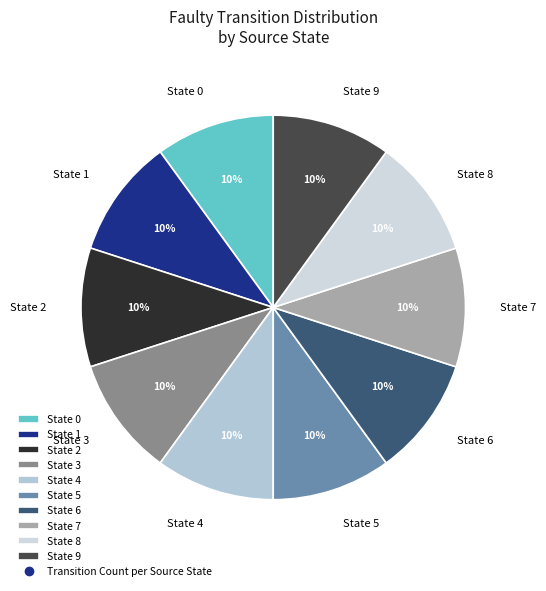

Do State 3 and State 9 together represent more than half of the pie?

No